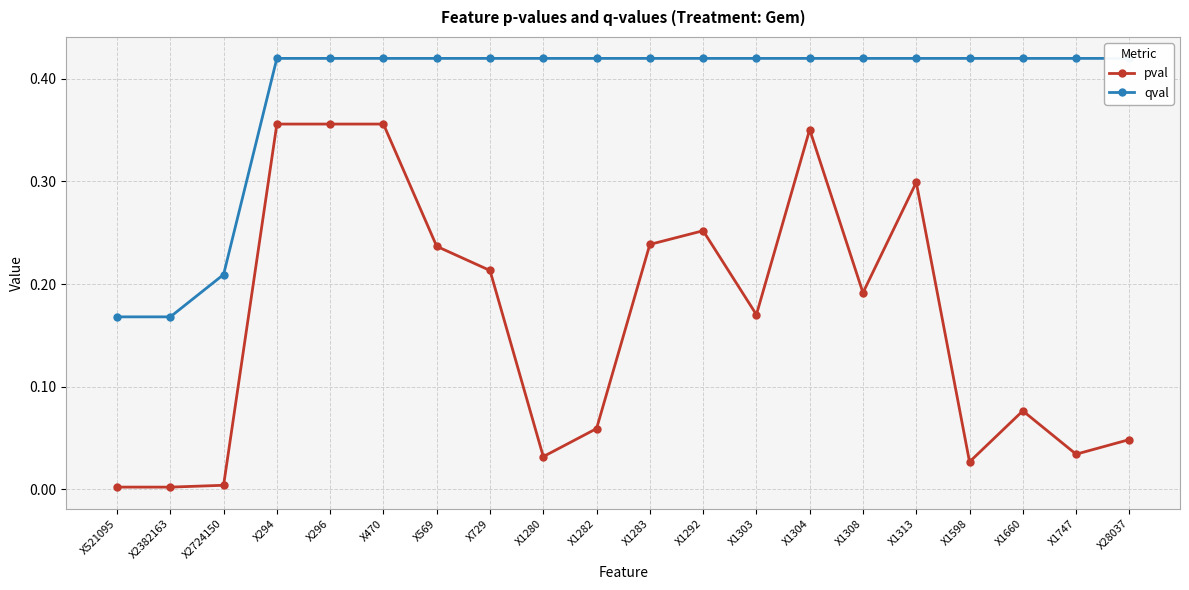

Rank the series by their maximum value, from highest to lowest.

qval, pval